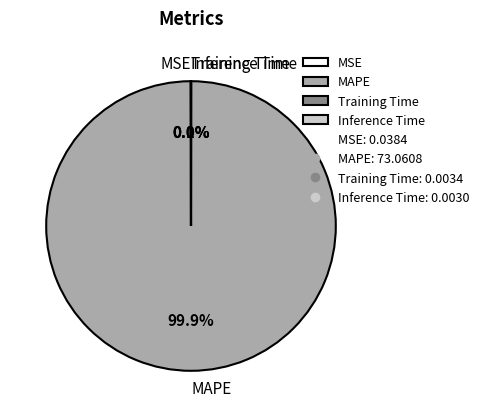

Which category accounts for the majority?

MAPE